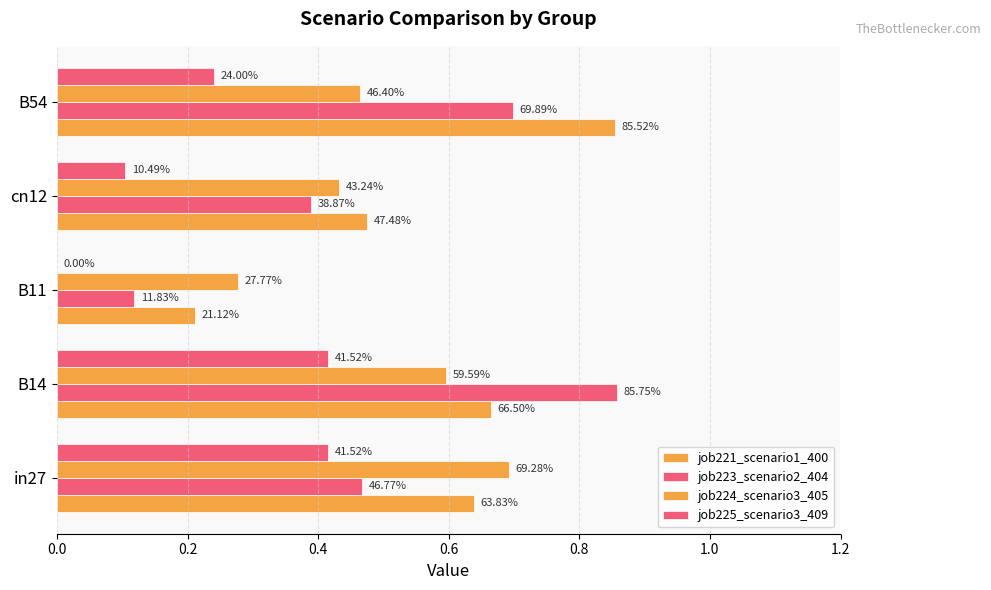

How many bars are there in total?

20